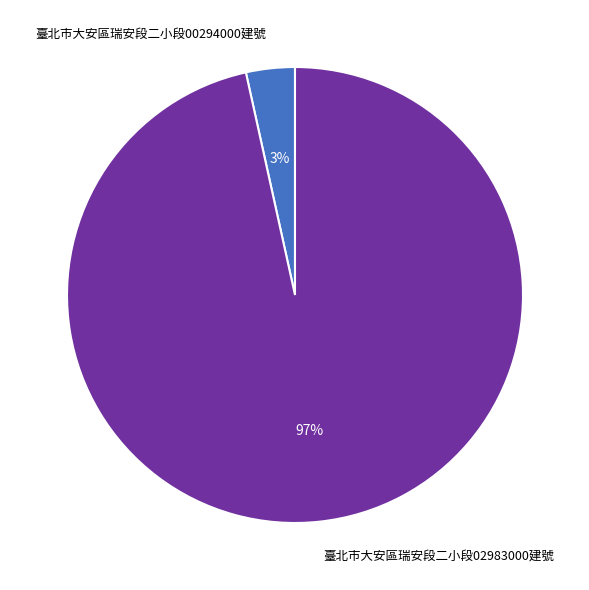

To the nearest percent, what portion does 臺北市大安區瑞安段二小段02983000建號 represent?

97%